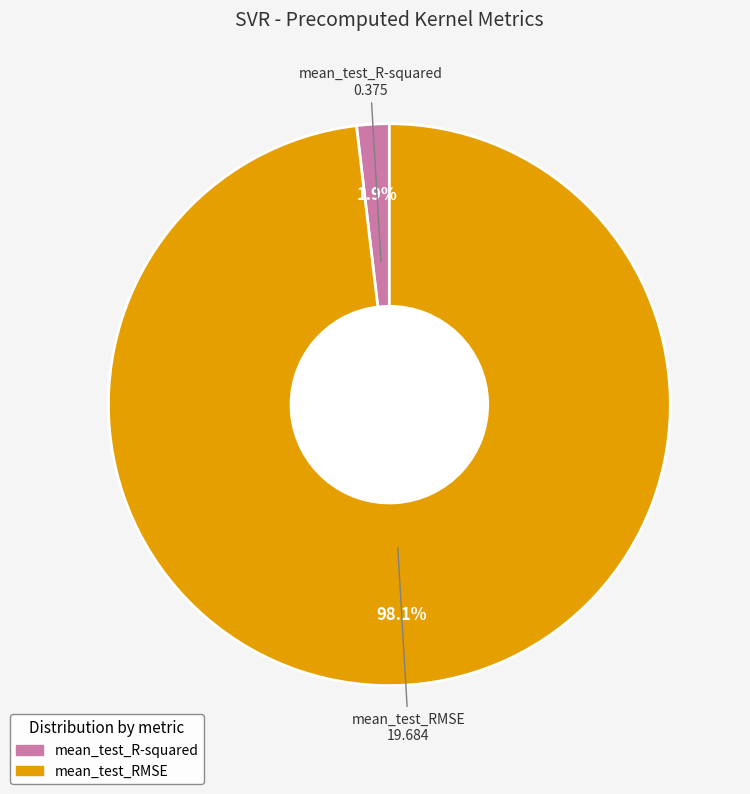

Which category accounts for the majority?

mean_test_RMSE